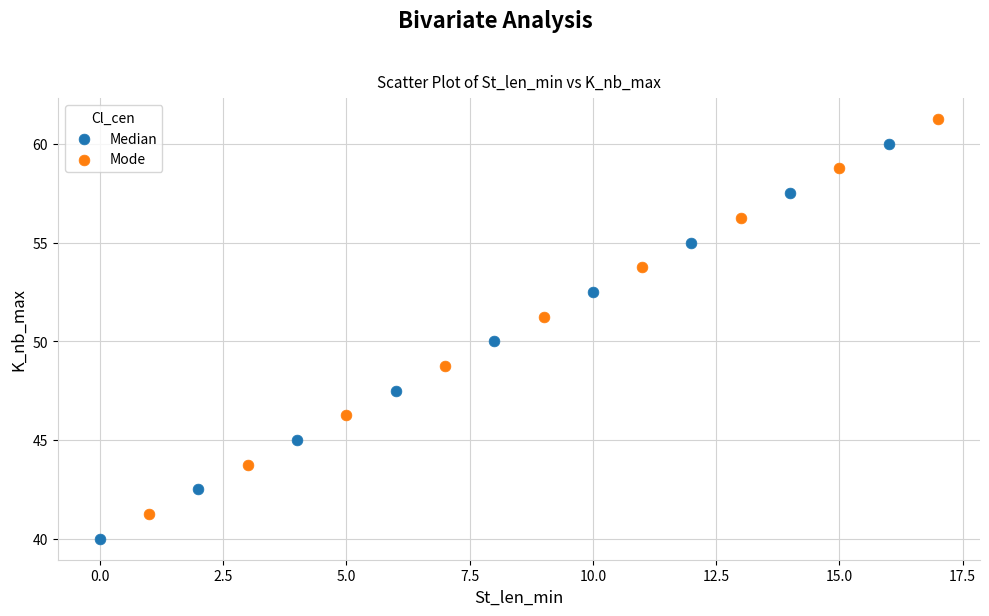

Which series reaches the maximum Y coordinate?

Mode